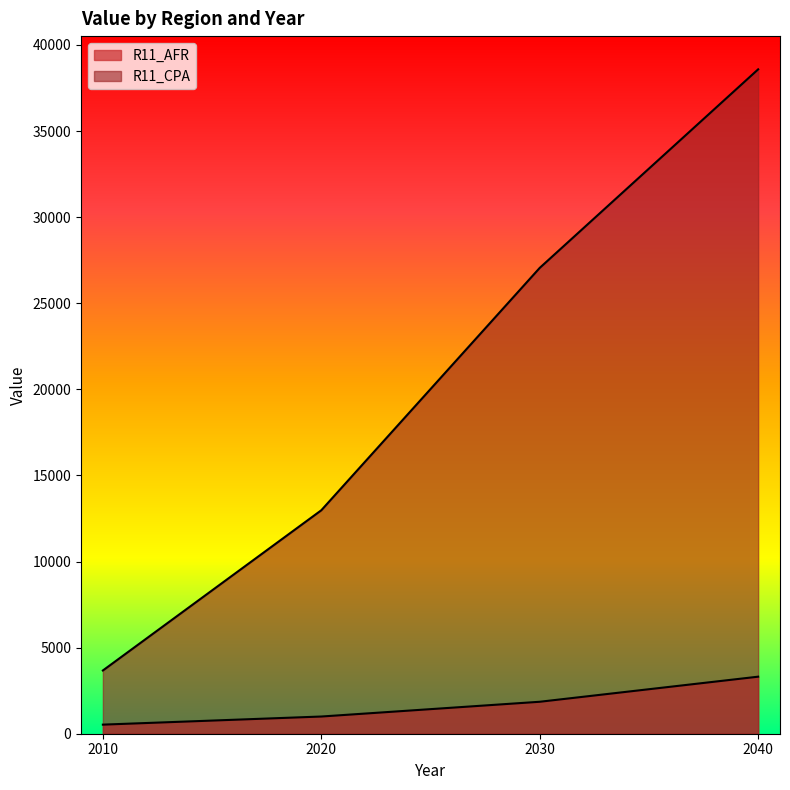

What is the difference between the maximum and second lowest values in the R11_AFR series?

2314